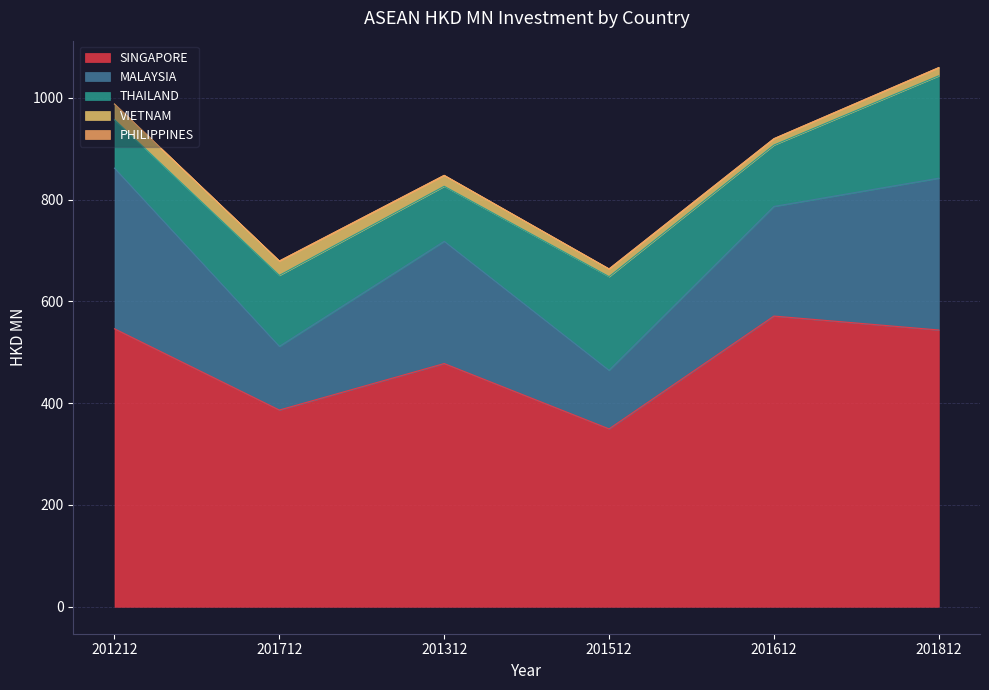

True or false: MALAYSIA and SINGAPORE intersect in this chart.

False